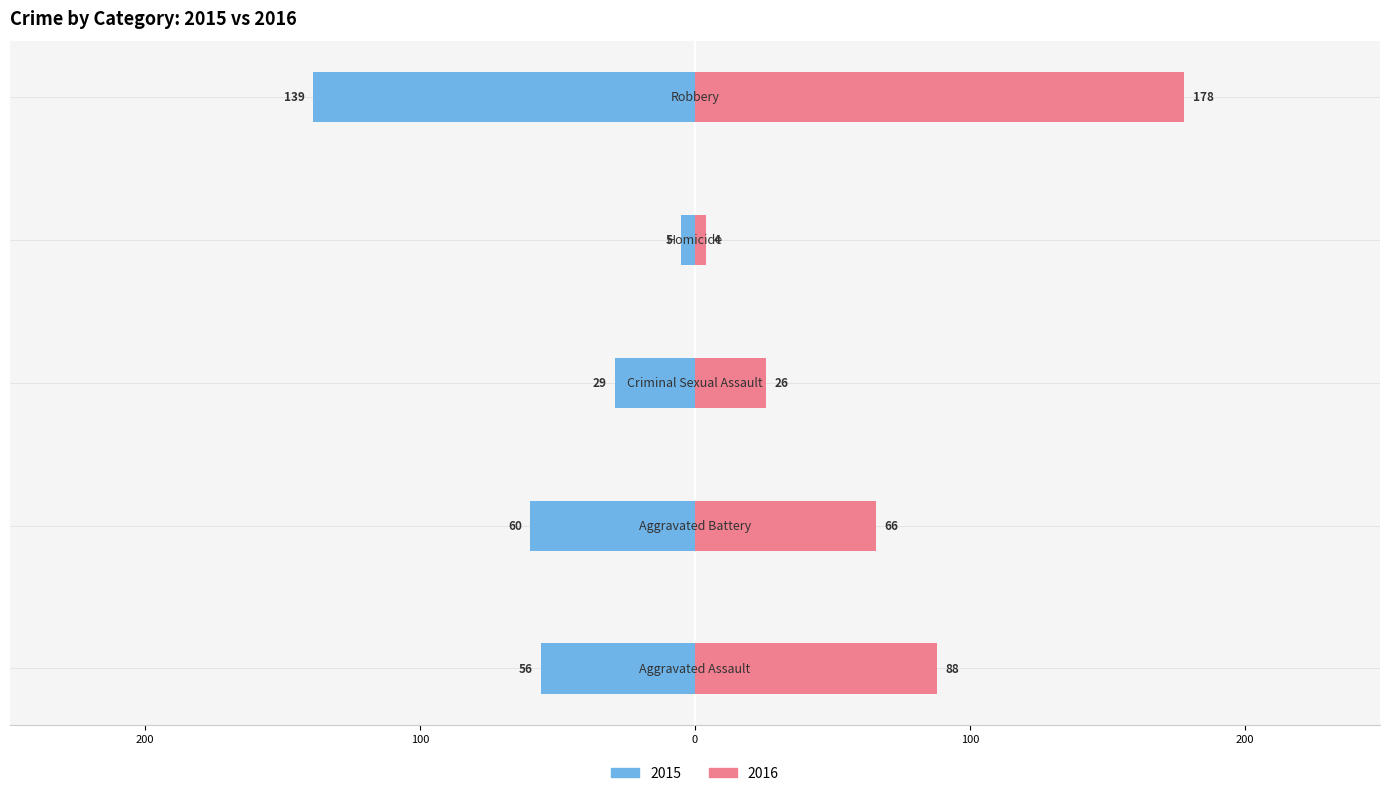

What is the label of the 1st bar from the right?

Robbery